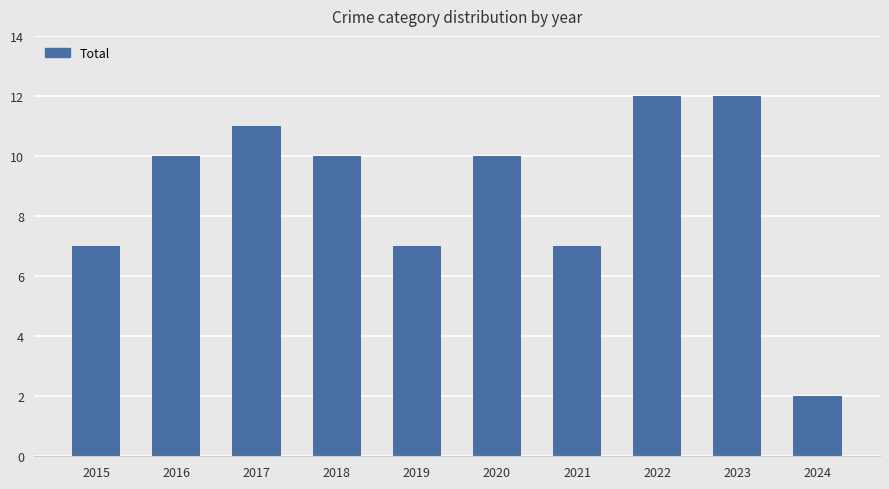

Count the values in the range 7 to 11.

7